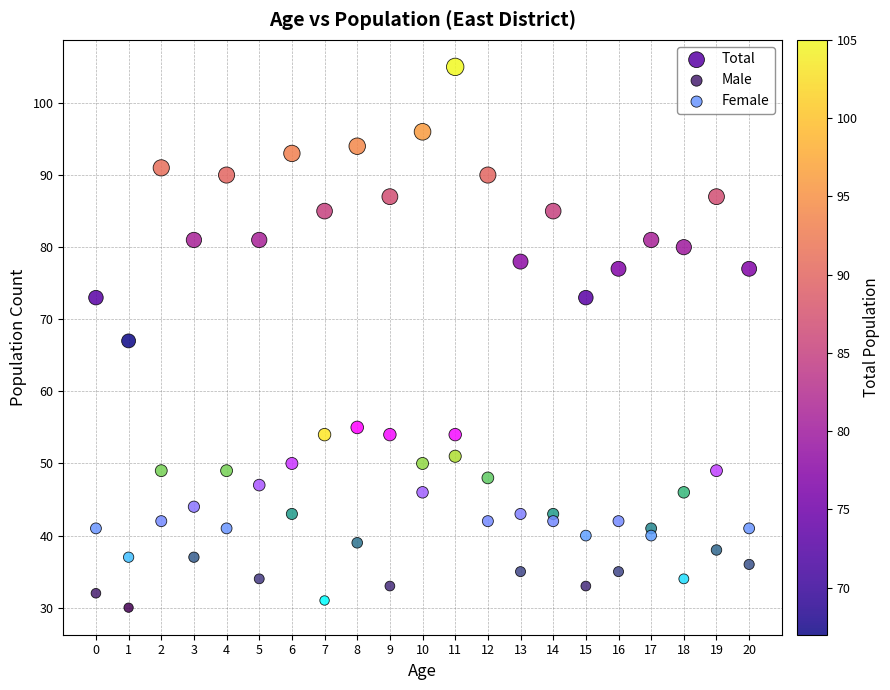

What are all the series names shown in the legend?

Total, Male, Female